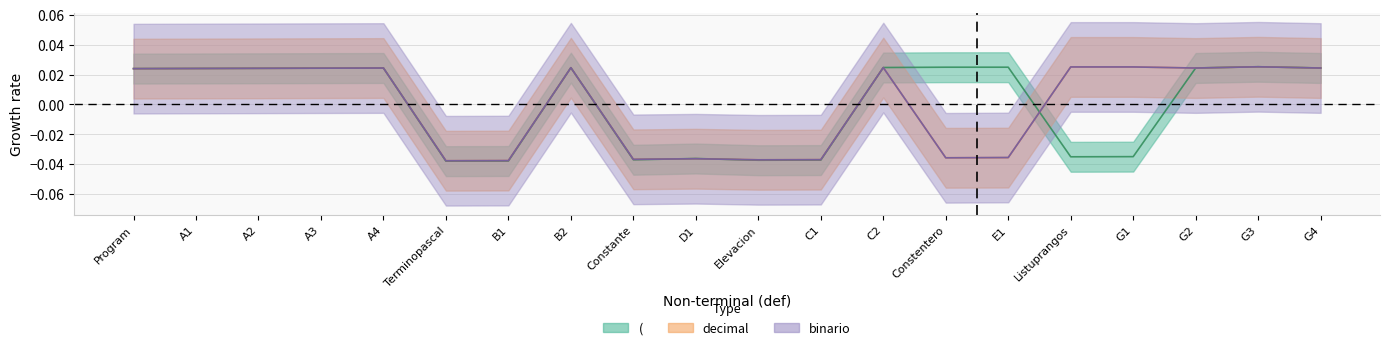

Which series changed the most between Elevacion and G2?

(